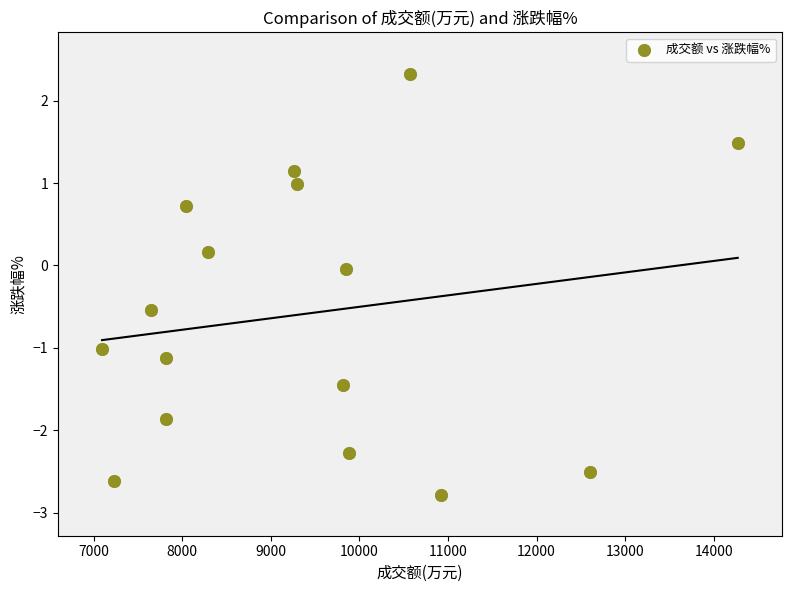

What is the range of X values (max minus min)?

7179.0